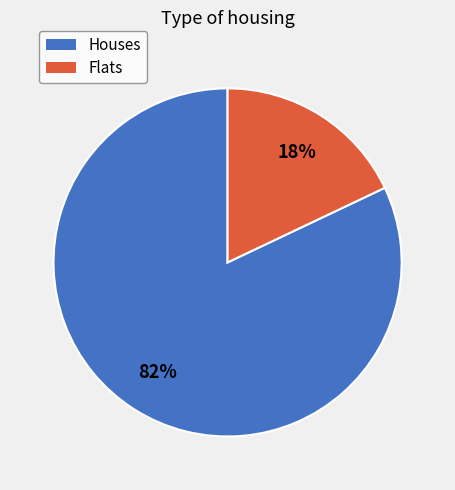

To the nearest percent, what is the difference between the largest and smallest slice percentages?

64%